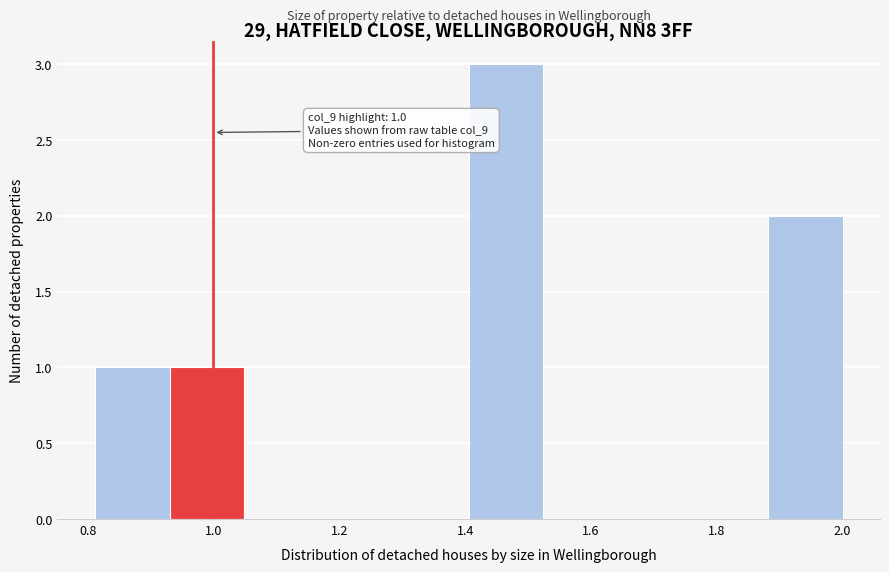

Which range on the x-axis has the tallest bar?

1.40 to 1.52